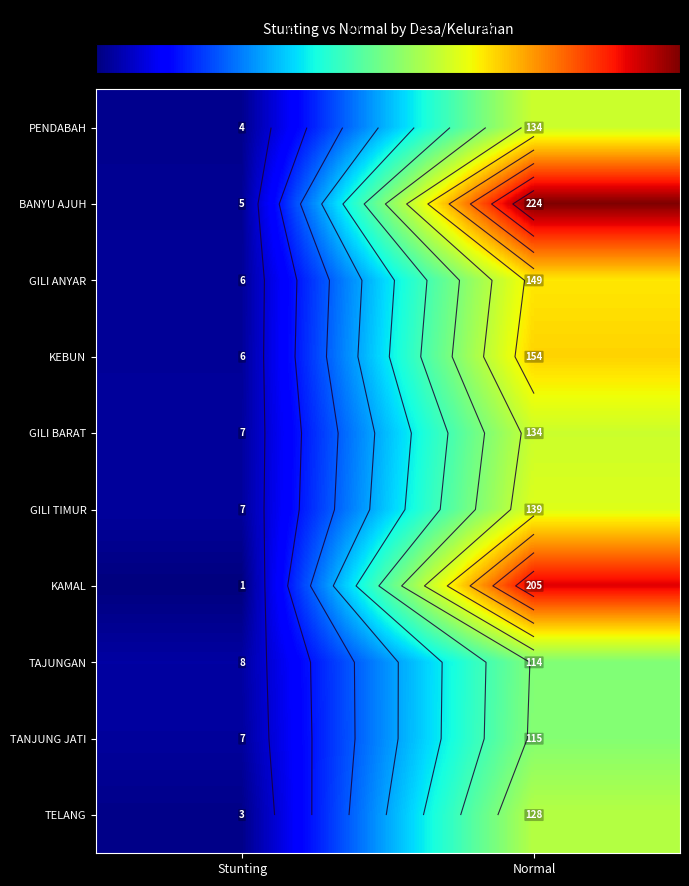

What is the total value across all series at Stunting?

54